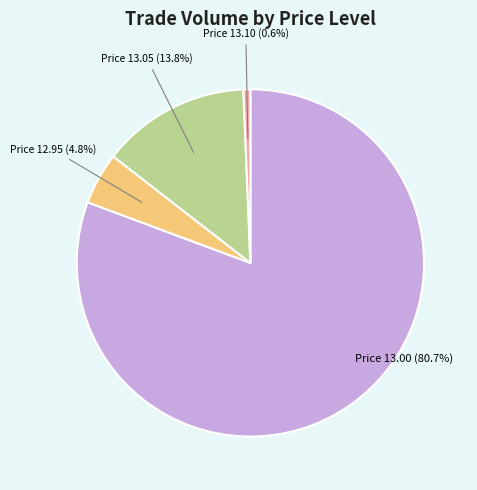

Is there any slice that represents more than half of the pie?

Yes